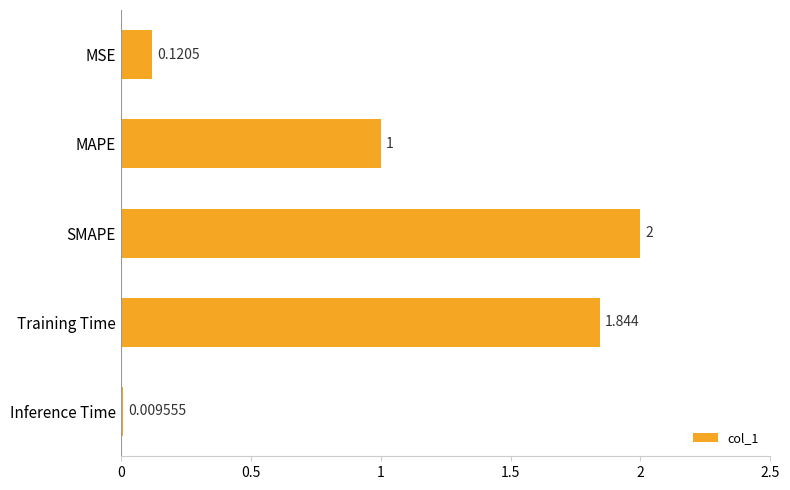

What is the maximum value shown in the chart?

2.0